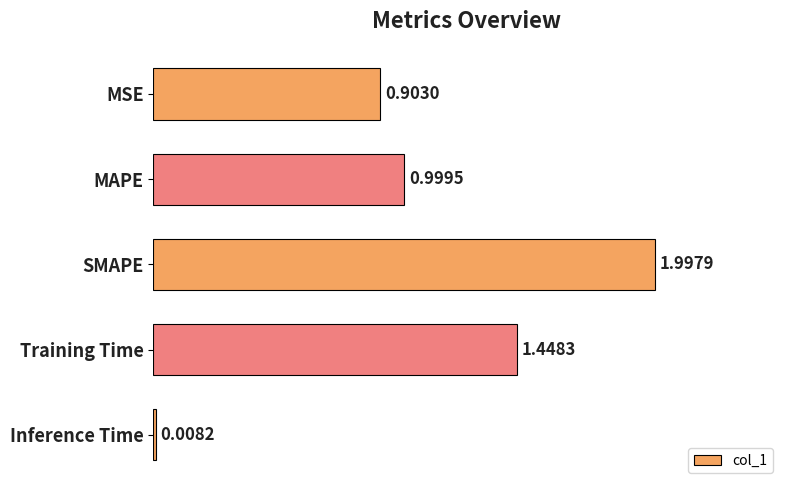

What is the average value?

1.1